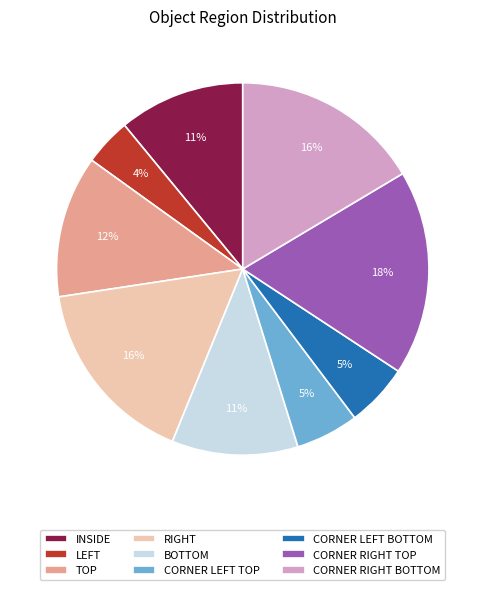

What is the smallest slice in the pie chart?

LEFT